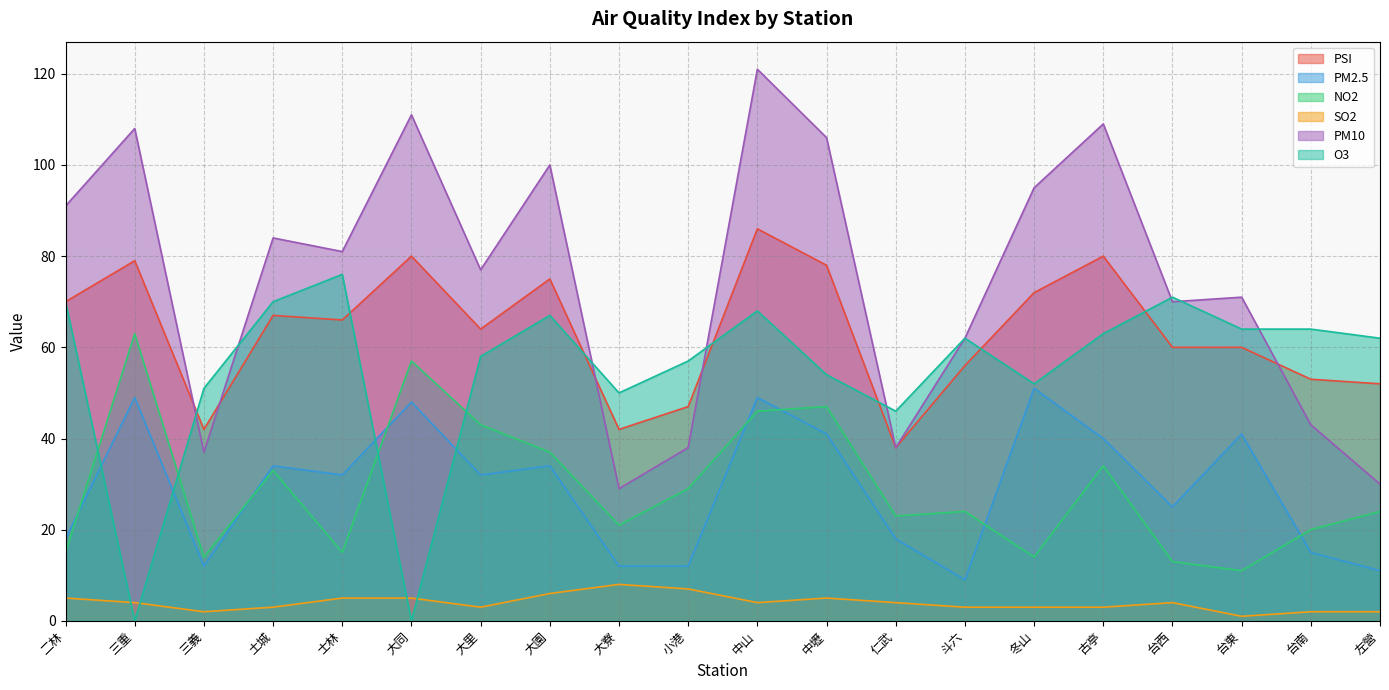

How many values in O3 are above zero?

18